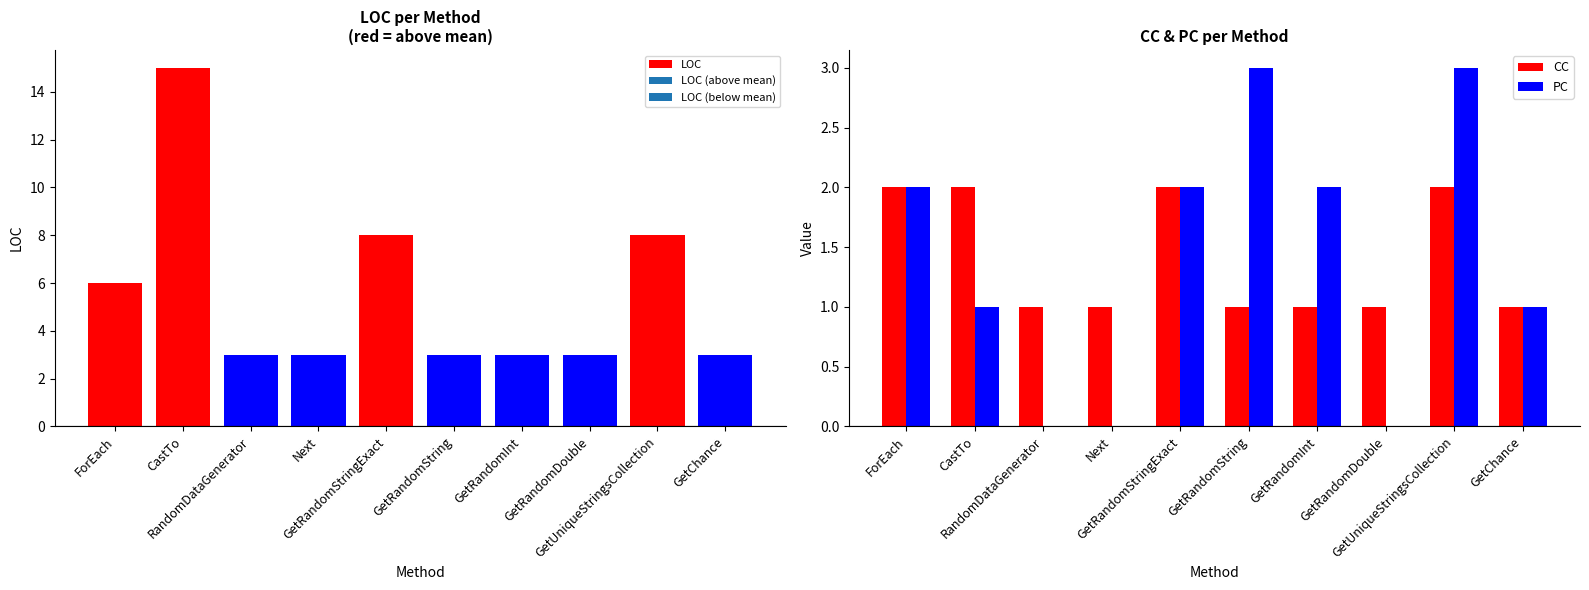

What position from the left is GetRandomString?

6